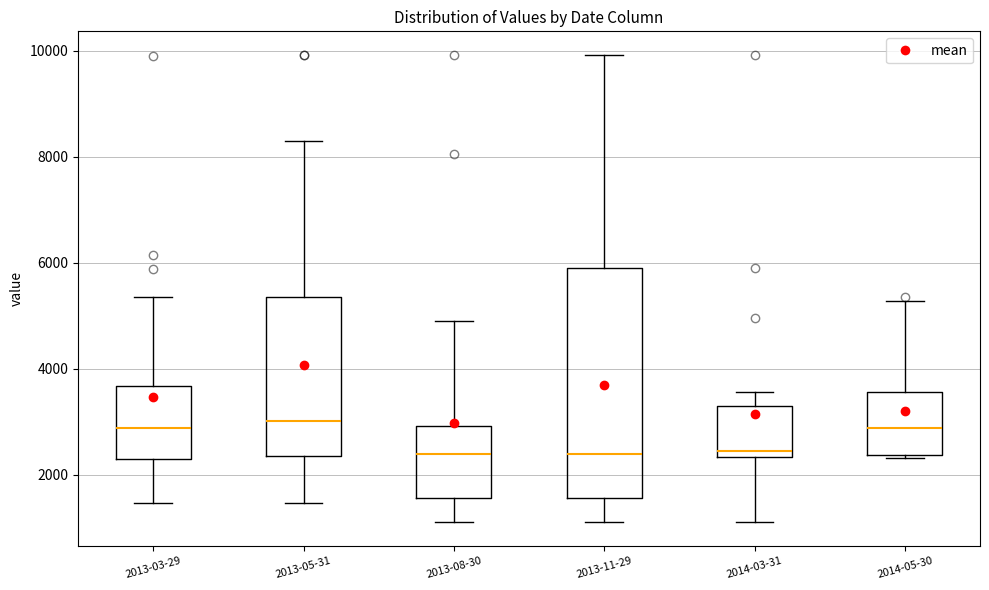

Reading left to right, transcribe this box plot: for each box, give where its median line is, the range the box spans, and where its two whiskers end, as read against the y-axis. The values are not printed on the chart, so give them approximately, as read against the axis.

2013-03-29: median 2800, box 2400 to 3600, whiskers 1400 to 5400
2013-05-31: median 3000, box 2400 to 5400, whiskers 1400 to 8200
2013-08-30: median 2400, box 1600 to 3000, whiskers 1200 to 5000
2013-11-29: median 2400, box 1600 to 6000, whiskers 1200 to 10000
2014-03-31: median 2400 (just above the box's lower edge), box 2400 to 3200, whiskers 1200 to 3600
2014-05-30: median 2800, box 2400 to 3600, whiskers 2400 (just below the box's lower edge) to 5200